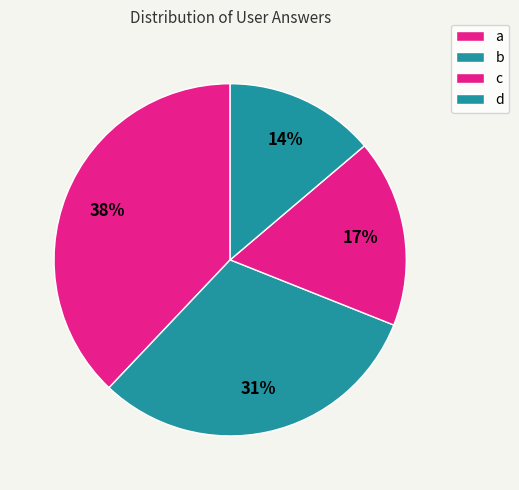

Is there a majority slice in this chart?

No